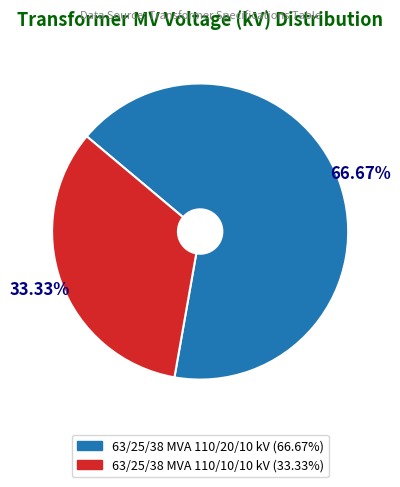

How many segments does this pie chart have?

2